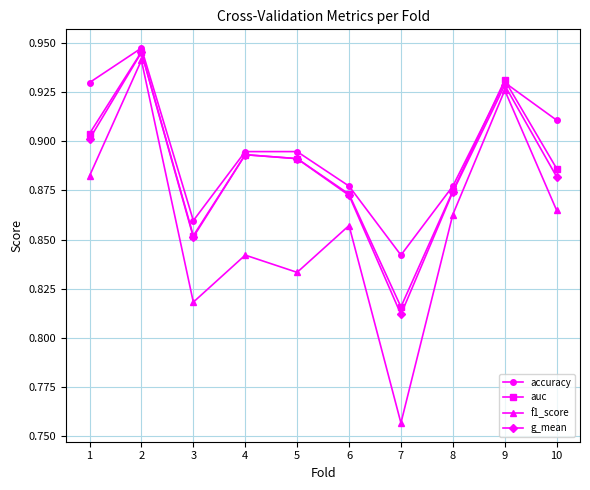

What is the sum of the accuracy values at 8 and 7?

1.7